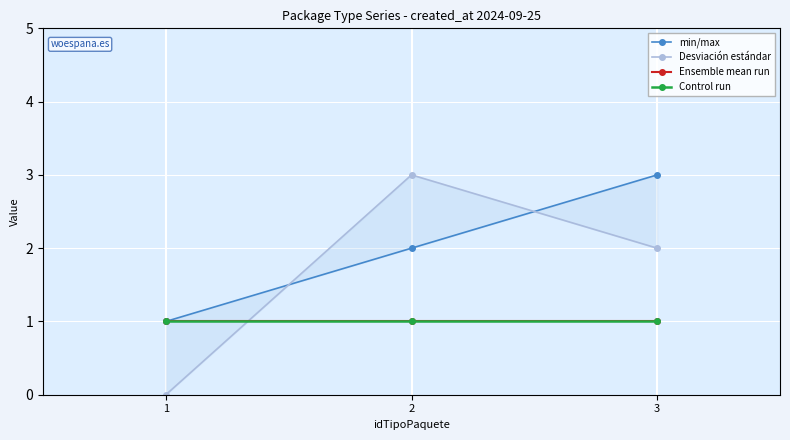

What is the total value across all series at 3?

7